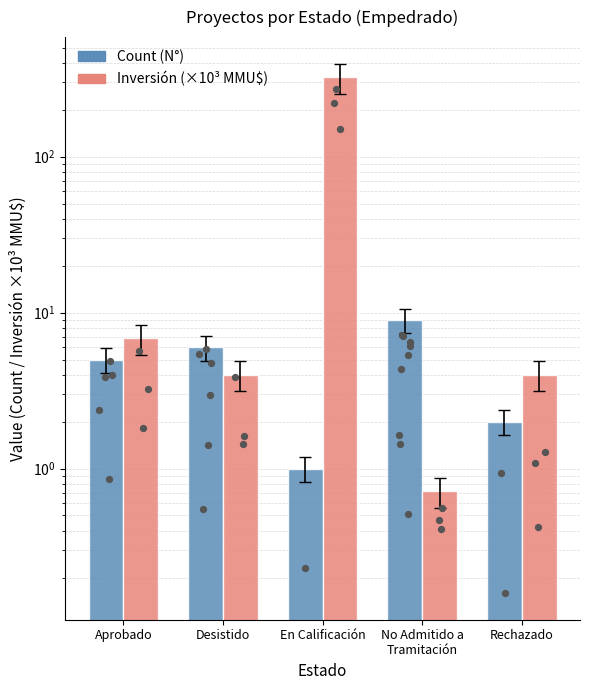

At which category is the sum across all series the highest?

En Calificación